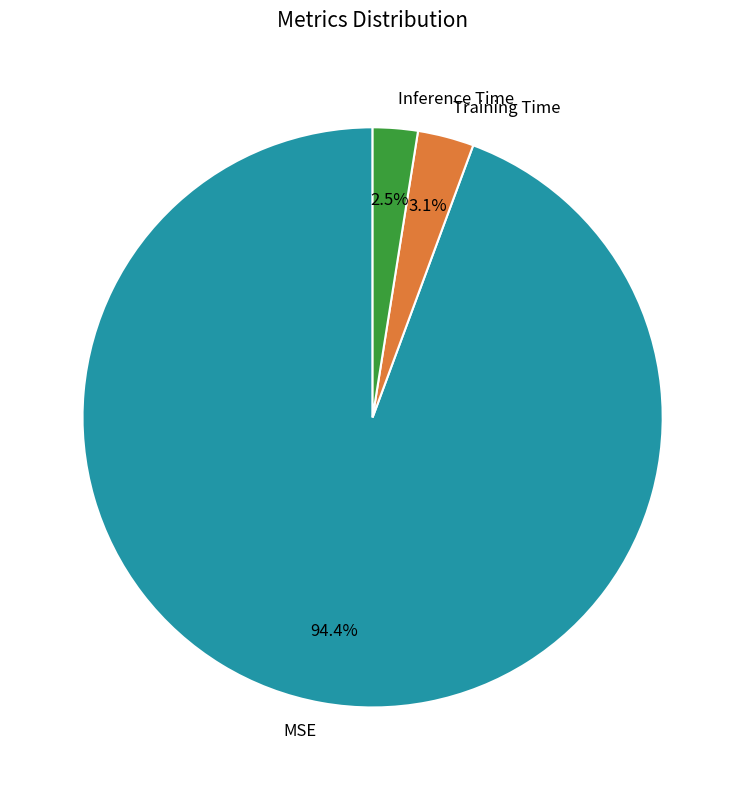

Which slice is the largest?

MSE